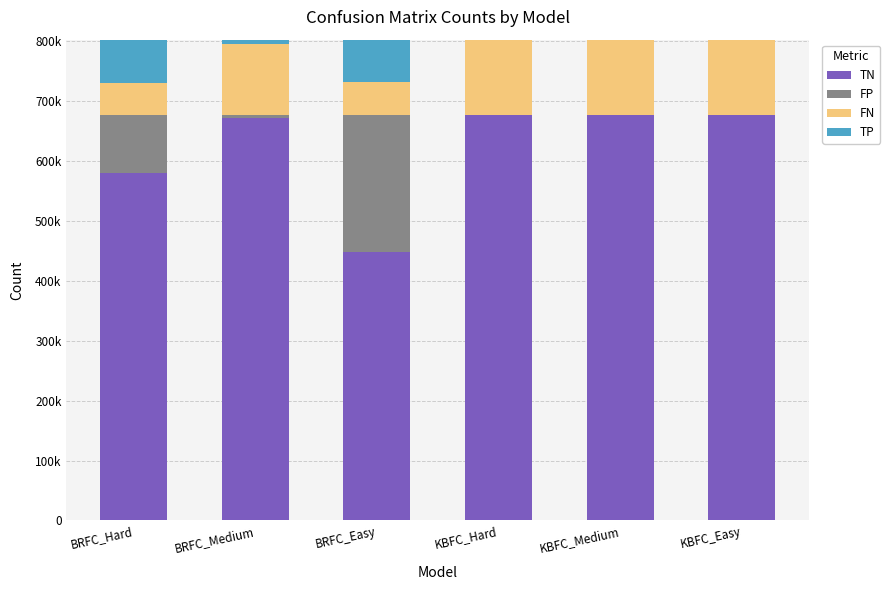

Which series has the largest total across all categories?

TN